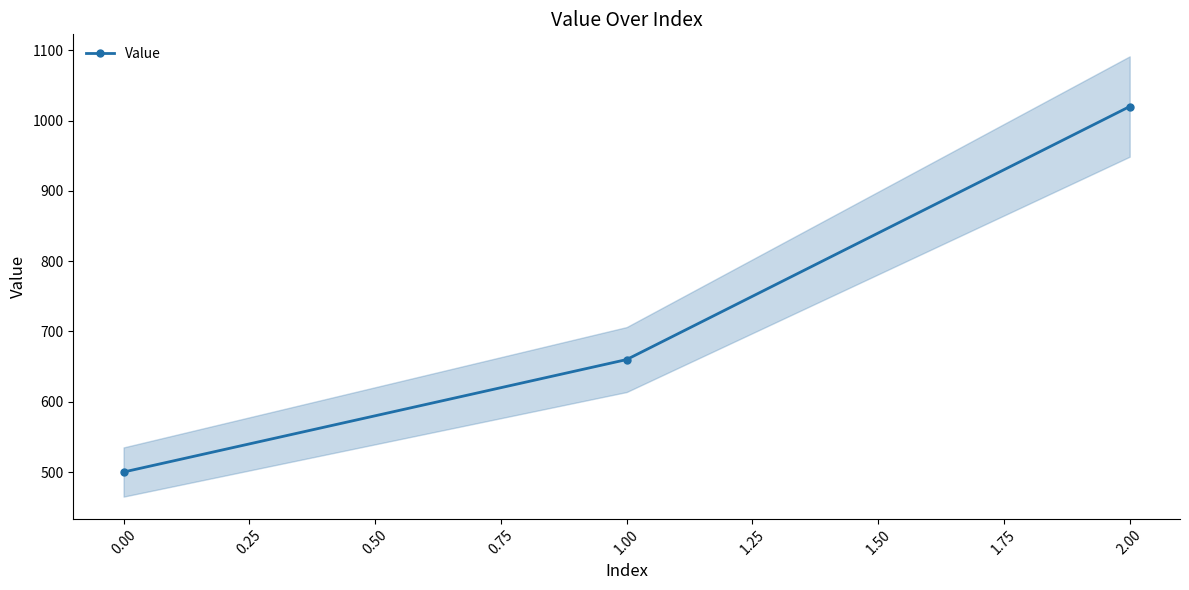

List the labels in order of Value value, smallest first.

0.00, 1.00, 2.00